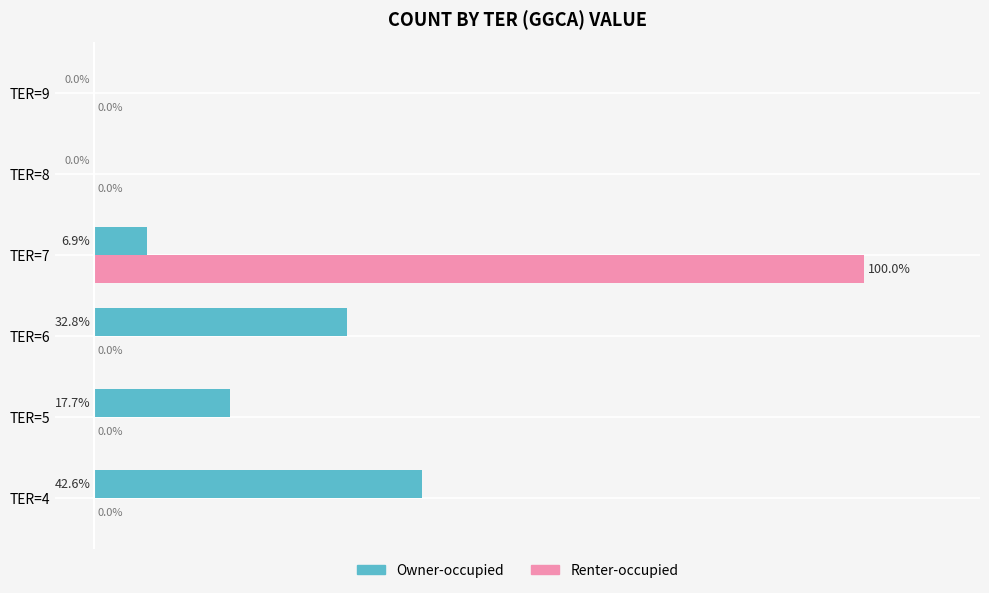

At which category is the sum across all series the highest?

TER=7